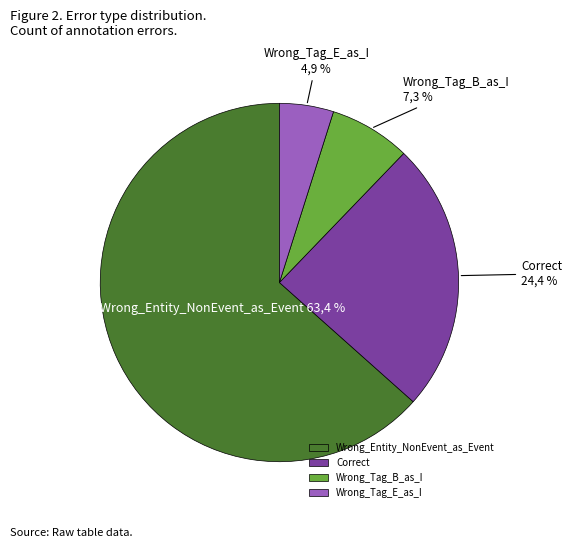

Which slice is the smallest?

Wrong_Tag_E_as_I